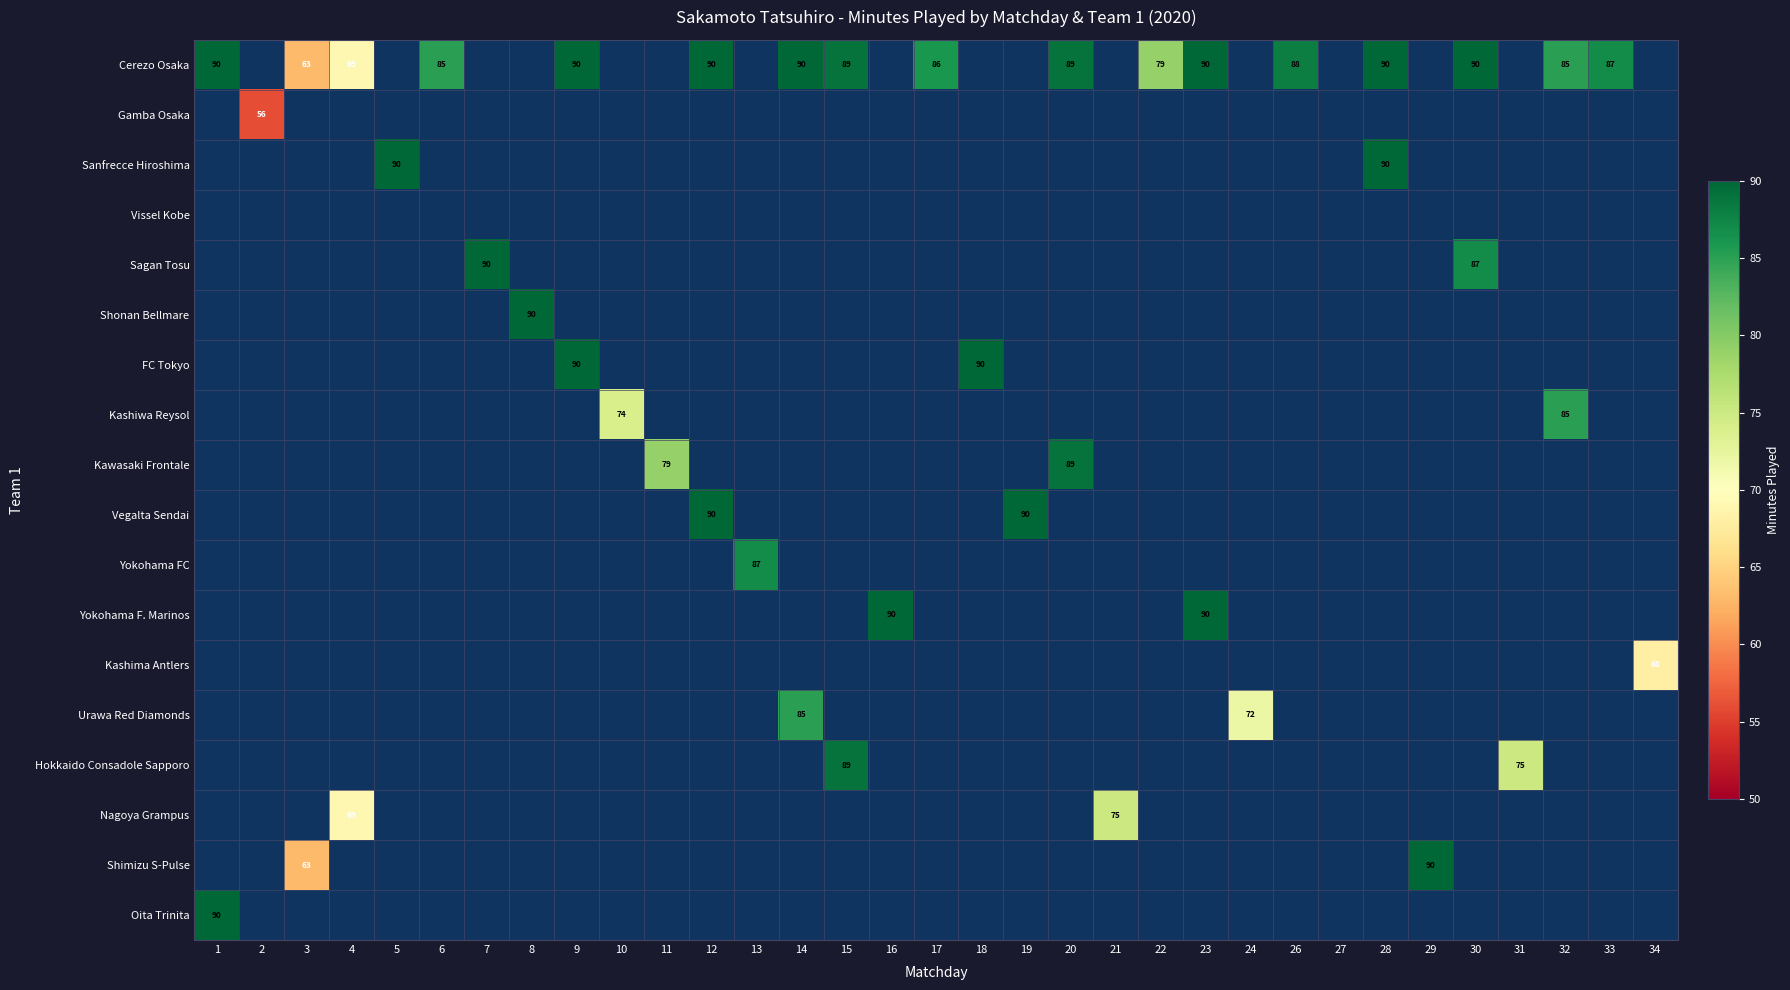

Is it true that Cerezo Osaka equals 90 at 9?

True